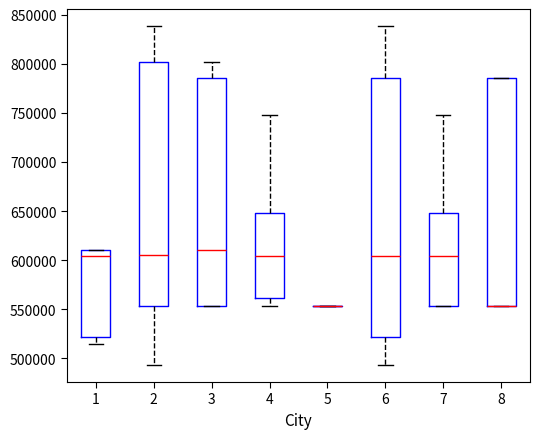

Reading left to right, read every box against the y-axis: the position of its median line, the range the box covers, and the ends of its whiskers. The values are not printed on the chart, so give them approximately, as read against the axis.

1: median 605000, box 520000 to 610000, whiskers 515000 to 610000
2: median 605000, box 555000 to 800000, whiskers 495000 to 840000
3: median 610000, box 555000 to 785000, whiskers 555000 to 800000
4: median 605000, box 560000 to 650000, whiskers 555000 to 750000
5: box collapsed to a line at 555000, whiskers 555000 to 555000
6: median 605000, box 520000 to 785000, whiskers 495000 to 840000
7: median 605000, box 555000 to 650000, whiskers 555000 to 750000
8: median 555000 (drawn on the box's lower edge), box 555000 to 785000, whiskers 555000 to 785000